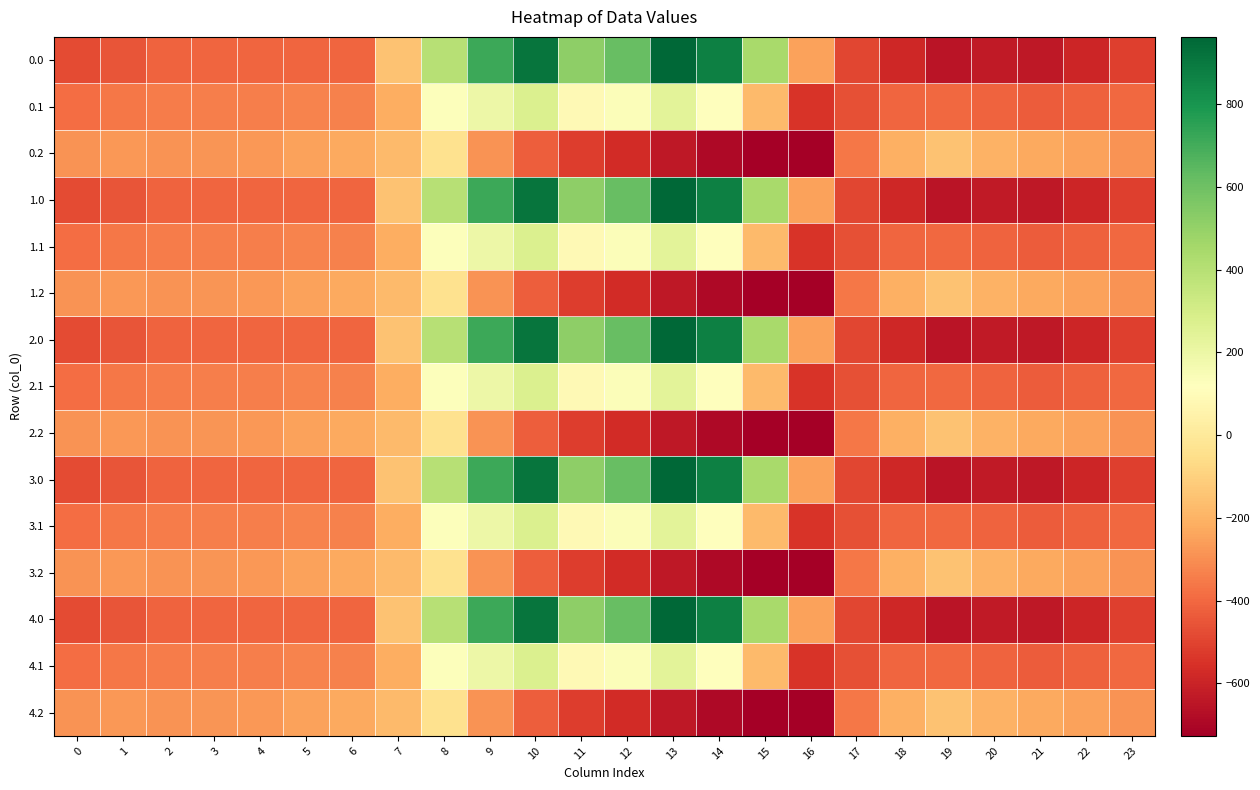

At 8, list the series in order from smallest to largest.

0.2, 1.2, 2.2, 3.2, 4.2, 0.1, 1.1, 2.1, 3.1, 4.1, 0.0, 1.0, 2.0, 3.0, 4.0